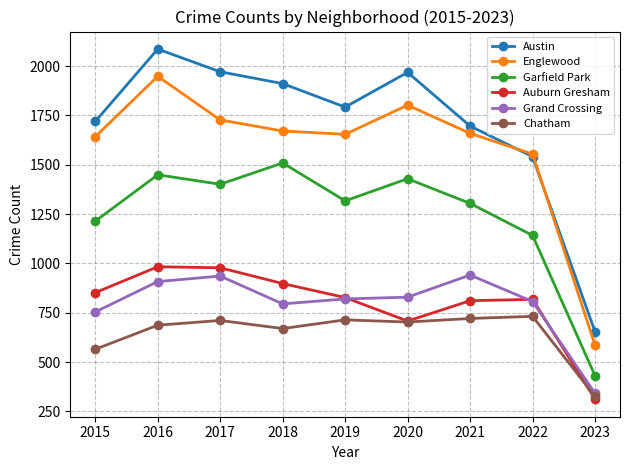

Which series has the largest range (max minus min)?

Austin